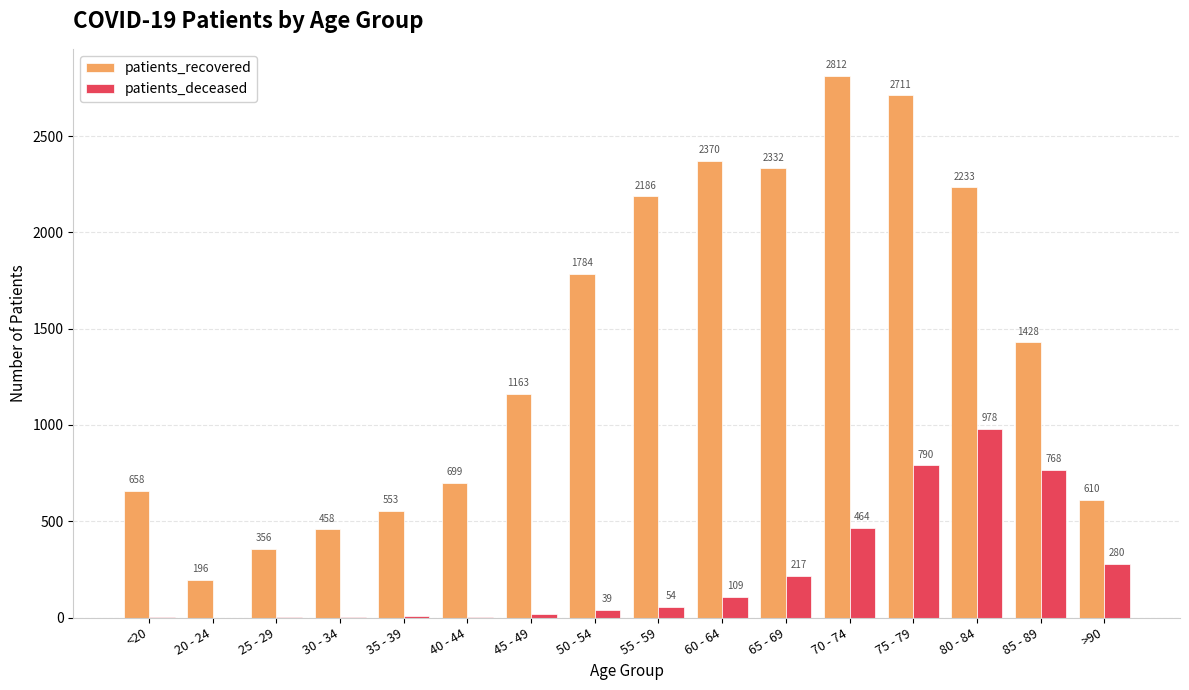

Count the number of data series in this chart.

2